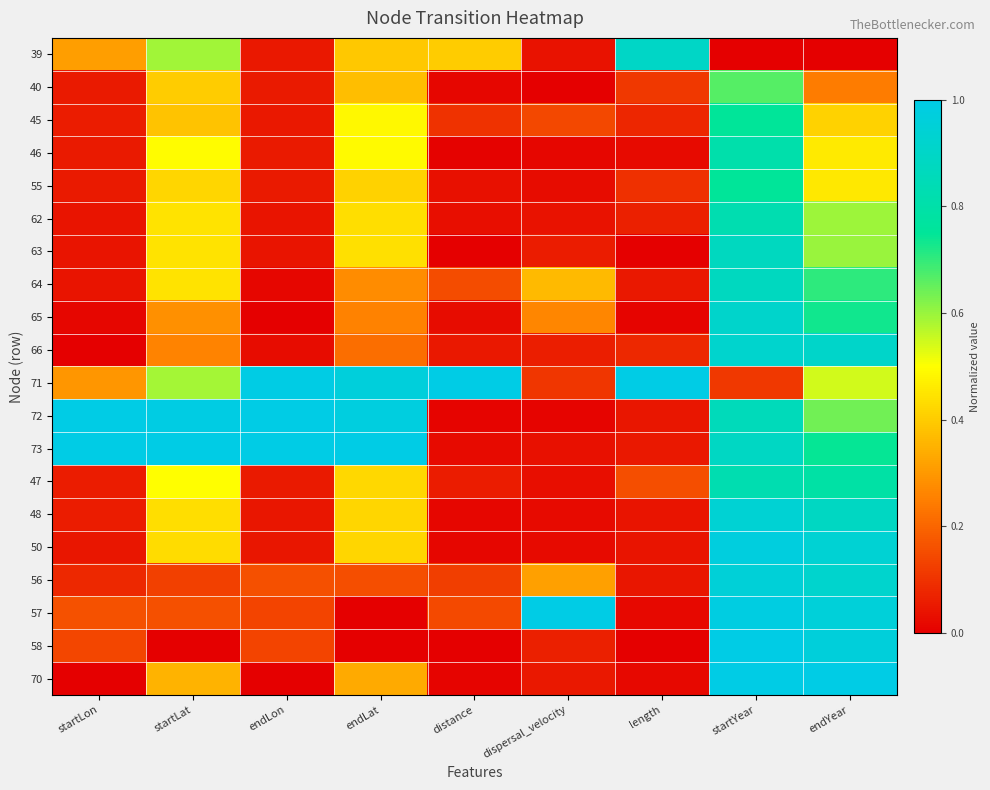

Reading left to right, list all the values displayed in this chart.

39: startLon=0.3	startLat=0.6	endLon=0.0	endLat=0.4	distance=0.4	dispersal_velocity=0.0	length=0.9	startYear=0.0	endYear=0.0
40: startLon=0.1	startLat=0.4	endLon=0.1	endLat=0.4	distance=0.0	dispersal_velocity=0.0	length=0.1	startYear=0.7	endYear=0.2
45: startLon=0.1	startLat=0.4	endLon=0.1	endLat=0.5	distance=0.1	dispersal_velocity=0.1	length=0.1	startYear=0.8	endYear=0.4
46: startLon=0.1	startLat=0.5	endLon=0.1	endLat=0.5	distance=0.0	dispersal_velocity=0.0	length=0.0	startYear=0.8	endYear=0.5
55: startLon=0.1	startLat=0.4	endLon=0.1	endLat=0.4	distance=0.0	dispersal_velocity=0.0	length=0.1	startYear=0.8	endYear=0.5
62: startLon=0.0	startLat=0.4	endLon=0.0	endLat=0.4	distance=0.0	dispersal_velocity=0.0	length=0.1	startYear=0.8	endYear=0.6
63: startLon=0.0	startLat=0.4	endLon=0.0	endLat=0.4	distance=0.0	dispersal_velocity=0.1	length=0.0	startYear=0.9	endYear=0.6
64: startLon=0.0	startLat=0.4	endLon=0.0	endLat=0.3	distance=0.2	dispersal_velocity=0.4	length=0.0	startYear=0.9	endYear=0.7
65: startLon=0.0	startLat=0.3	endLon=0.0	endLat=0.3	distance=0.0	dispersal_velocity=0.3	length=0.0	startYear=0.9	endYear=0.7
66: startLon=0.0	startLat=0.3	endLon=0.0	endLat=0.2	distance=0.0	dispersal_velocity=0.1	length=0.1	startYear=0.9	endYear=0.9
71: startLon=0.3	startLat=0.6	endLon=1.0	endLat=1.0	distance=1.0	dispersal_velocity=0.1	length=1.0	startYear=0.1	endYear=0.5
72: startLon=1.0	startLat=1.0	endLon=1.0	endLat=1.0	distance=0.0	dispersal_velocity=0.0	length=0.0	startYear=0.9	endYear=0.6
73: startLon=1.0	startLat=1.0	endLon=1.0	endLat=1.0	distance=0.0	dispersal_velocity=0.0	length=0.0	startYear=0.9	endYear=0.7
47: startLon=0.1	startLat=0.5	endLon=0.1	endLat=0.4	distance=0.1	dispersal_velocity=0.0	length=0.2	startYear=0.8	endYear=0.8
48: startLon=0.1	startLat=0.4	endLon=0.0	endLat=0.4	distance=0.0	dispersal_velocity=0.0	length=0.0	startYear=0.9	endYear=0.9
50: startLon=0.0	startLat=0.4	endLon=0.0	endLat=0.4	distance=0.0	dispersal_velocity=0.0	length=0.0	startYear=1.0	endYear=0.9
56: startLon=0.1	startLat=0.1	endLon=0.2	endLat=0.2	distance=0.1	dispersal_velocity=0.3	length=0.0	startYear=1.0	endYear=0.9
57: startLon=0.2	startLat=0.2	endLon=0.1	endLat=0.0	distance=0.1	dispersal_velocity=1.0	length=0.0	startYear=1.0	endYear=1.0
58: startLon=0.1	startLat=0.0	endLon=0.1	endLat=0.0	distance=0.0	dispersal_velocity=0.1	length=0.0	startYear=1.0	endYear=1.0
70: startLon=0.0	startLat=0.4	endLon=0.0	endLat=0.3	distance=0.0	dispersal_velocity=0.0	length=0.0	startYear=1.0	endYear=1.0